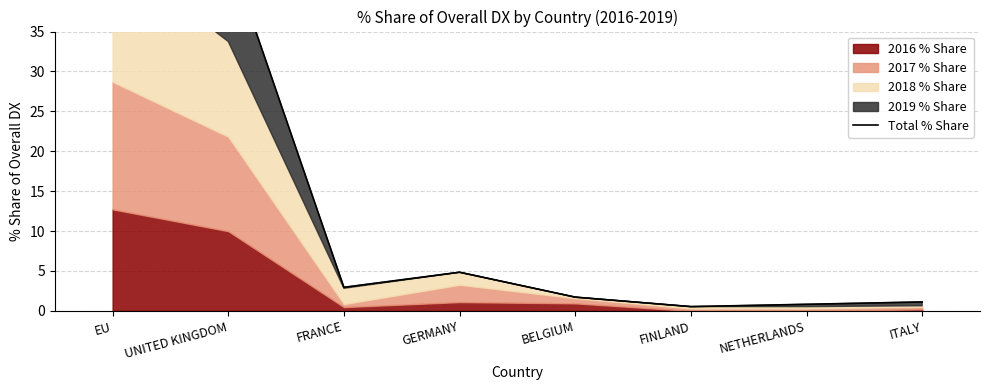

What is the sum of the values at FINLAND and UNITED KINGDOM?

45.6